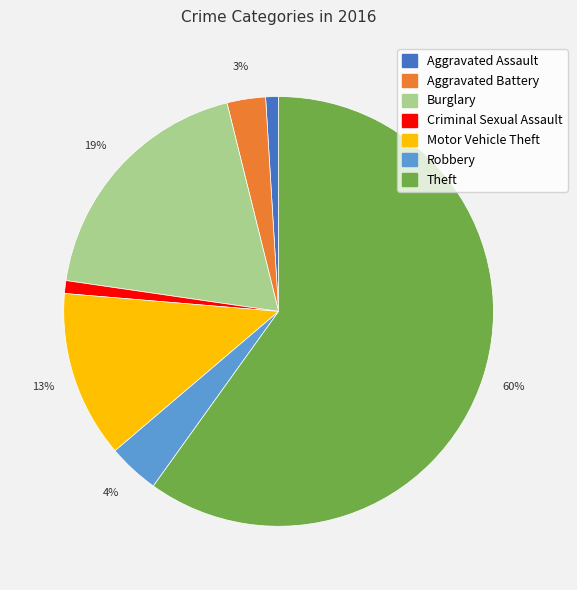

Which has a higher value, Motor Vehicle Theft or Aggravated Assault?

Motor Vehicle Theft